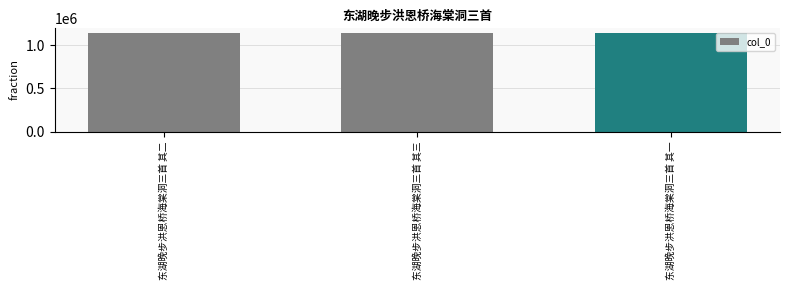

Read the value at 东湖晚步洪恩桥海棠洞三首 其一.

1139208